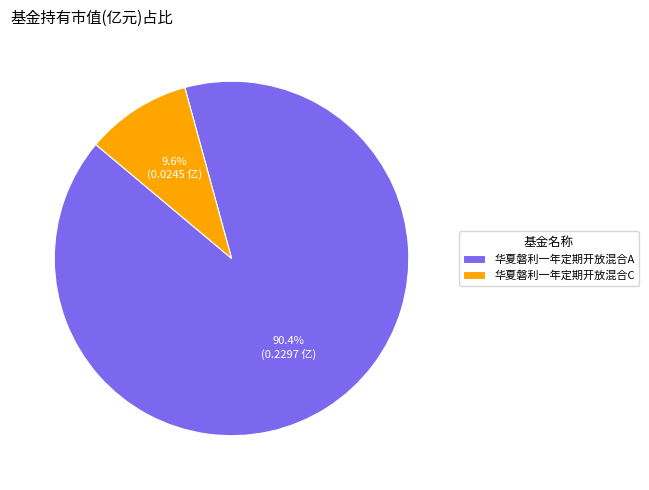

How many segments does this pie chart have?

2